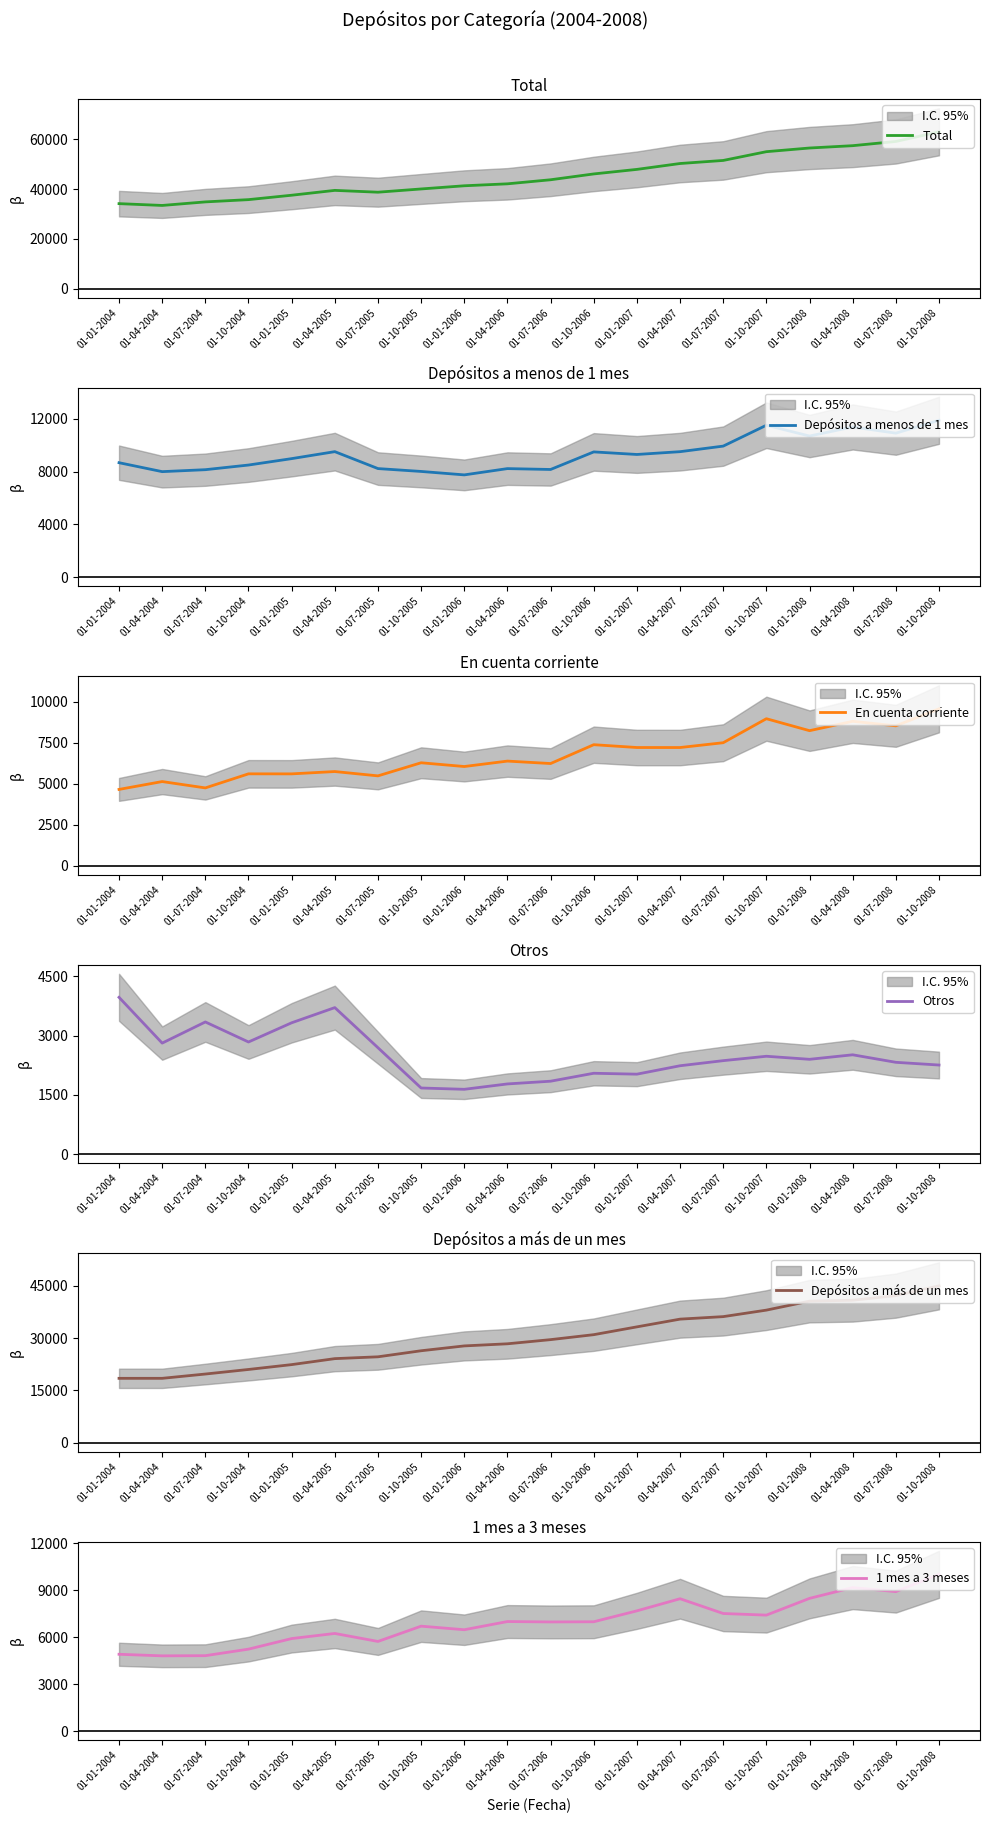

In En cuenta corriente, how many points are lower than both neighbors (excluding endpoints)?

8